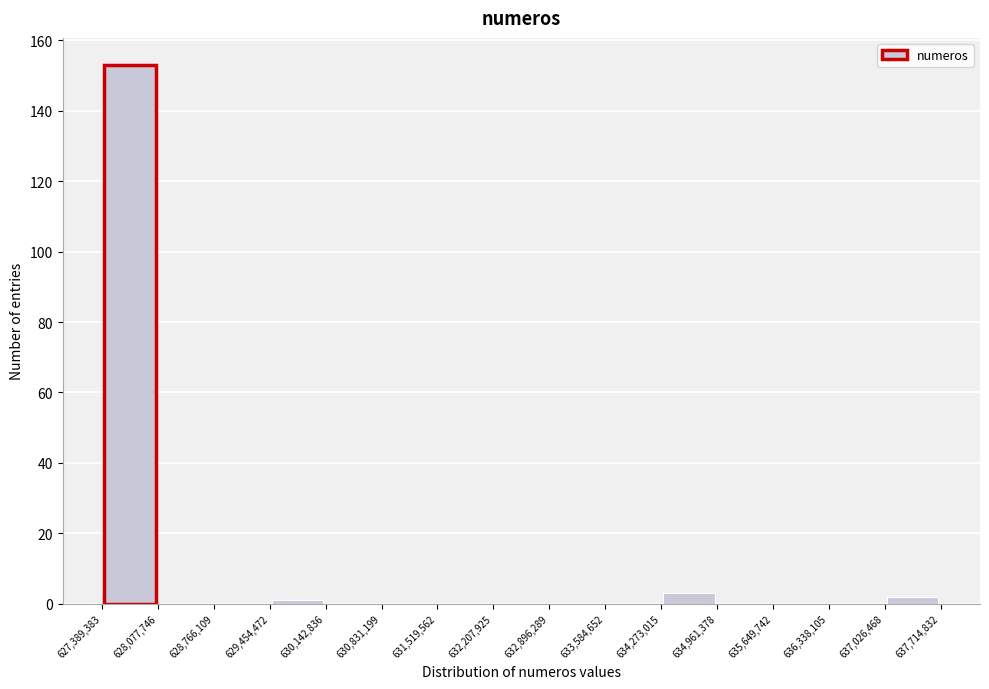

Which range on the x-axis has the tallest bar?

627,389,383 to 628,077,746